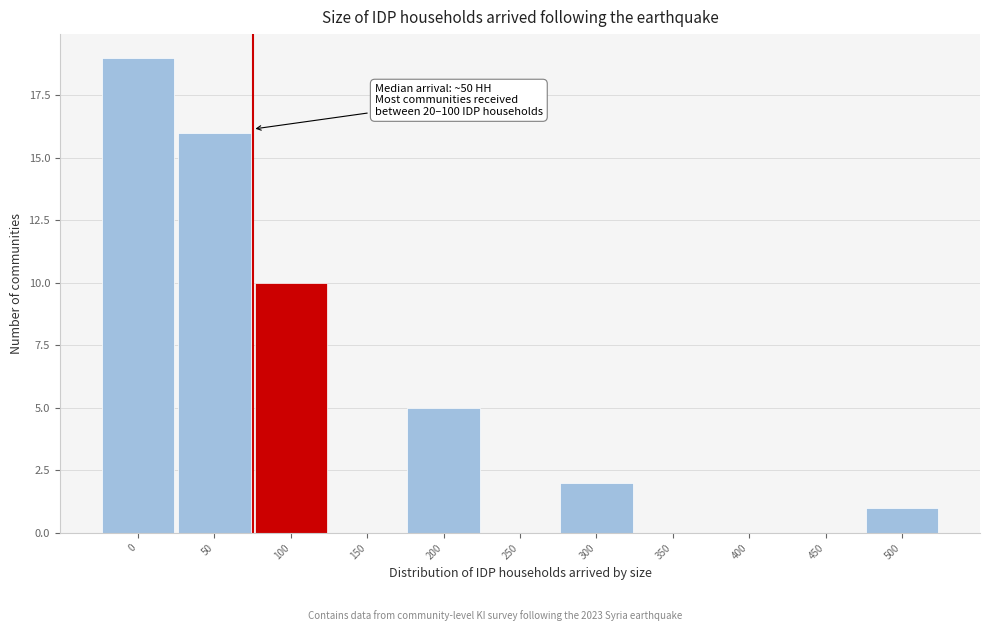

Reading right to left, list all the values displayed in this chart.

500=1	450=0	400=0	350=0	300=2	250=0	200=5	150=0	100=10	50=16	0=19